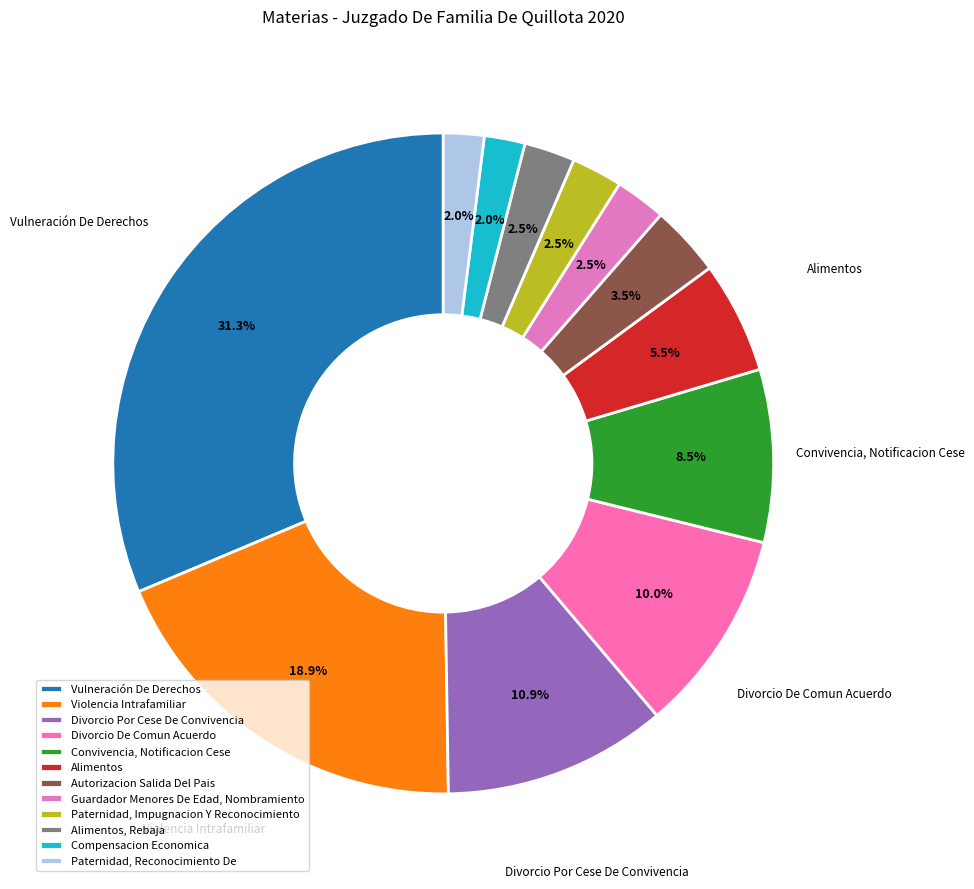

How many slices are in this pie chart?

12